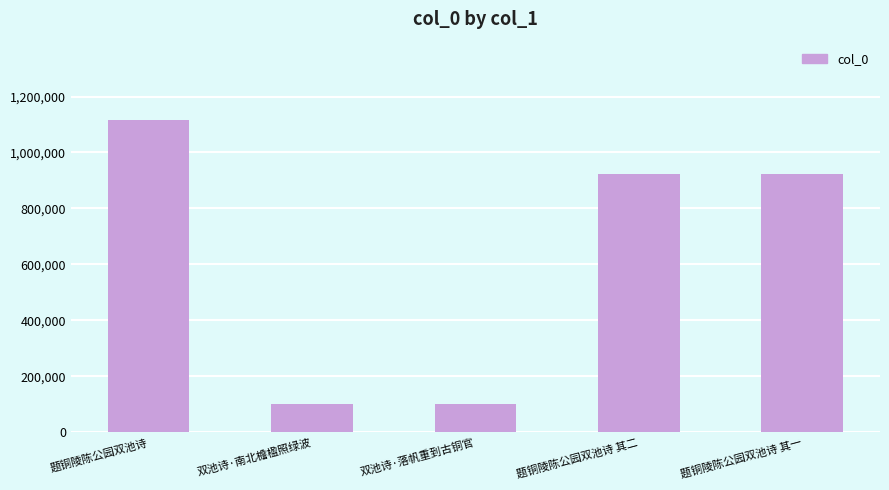

How many data points does each series have?

5